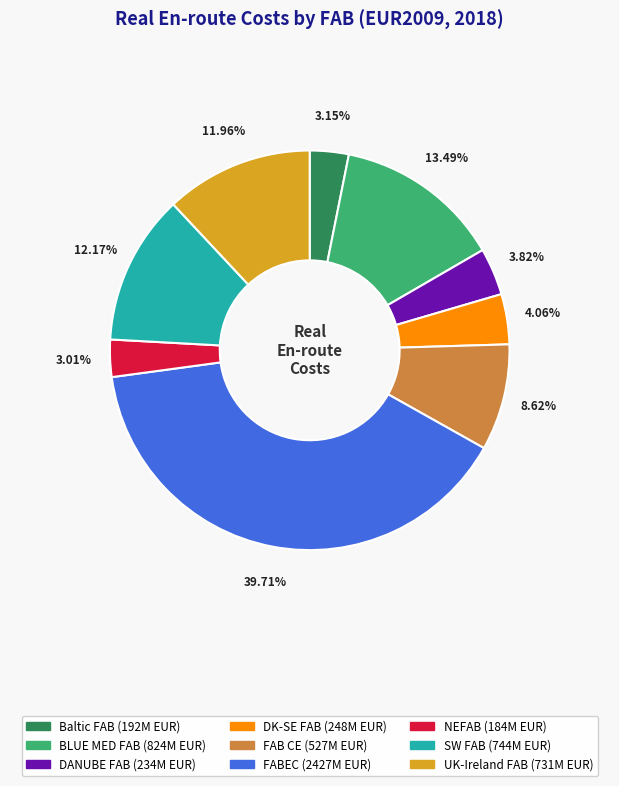

What is the ratio of the value at FABEC to the value at Baltic FAB?

12.6